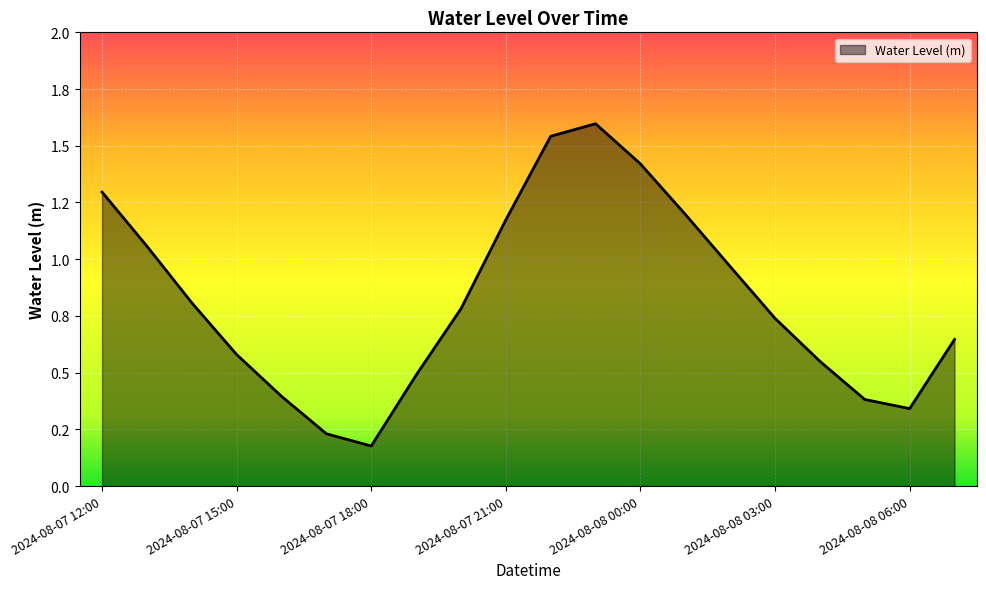

Is this an area chart (filled region under the line)?

Yes